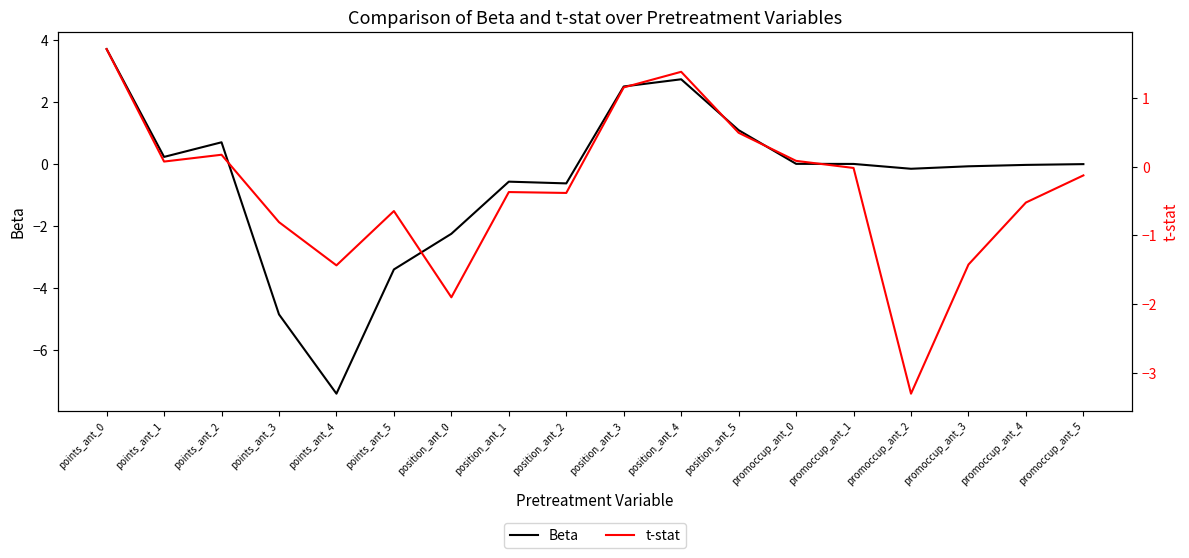

Which series has the widest spread of values?

Beta